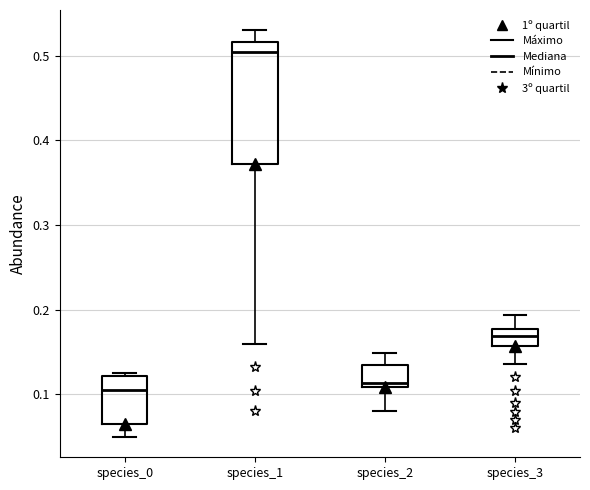

Reading left to right, read every box against the y-axis: the position of its median line, the range the box covers, and the ends of its whiskers. The values are not printed on the chart, so give them approximately, as read against the axis.

species_0: median 0.11, box 0.06 to 0.12, whiskers 0.05 to 0.13
species_1: median 0.50, box 0.37 to 0.52, whiskers 0.16 to 0.53
species_2: median 0.11 (just above the box's lower edge), box 0.11 to 0.13, whiskers 0.08 to 0.15
species_3: median 0.17, box 0.16 to 0.18, whiskers 0.14 to 0.19